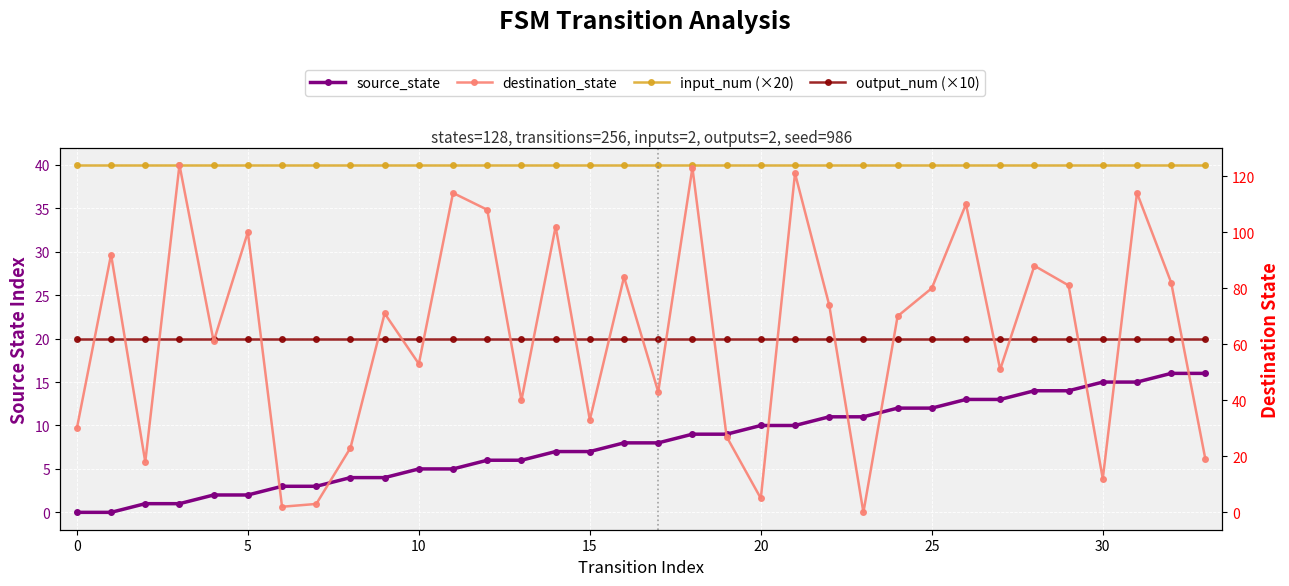

How many data points in destination_state are above 71?

16